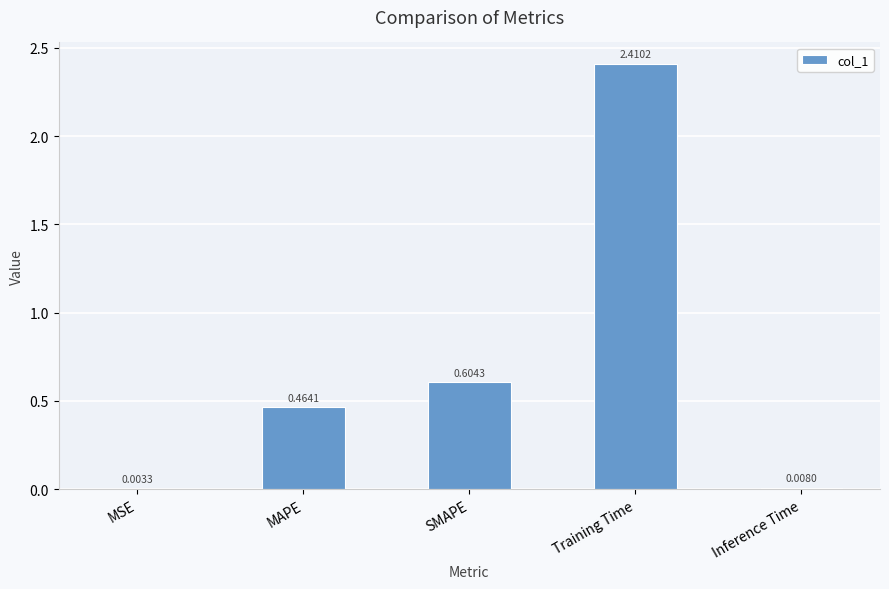

At which category does the chart reach its peak across all series?

Training Time